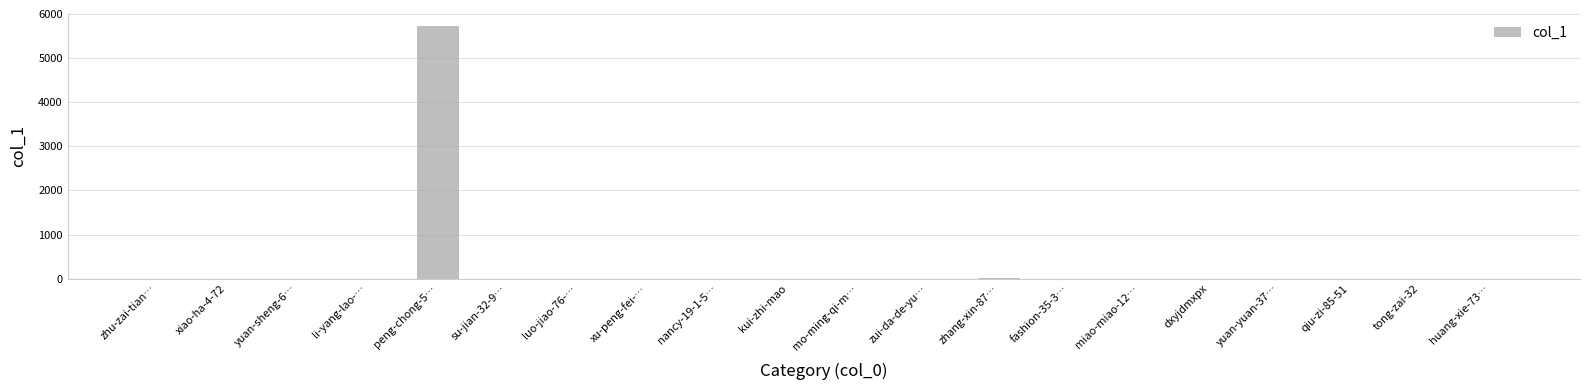

The value at yuan-yuan-37… is 0. True or false?

True